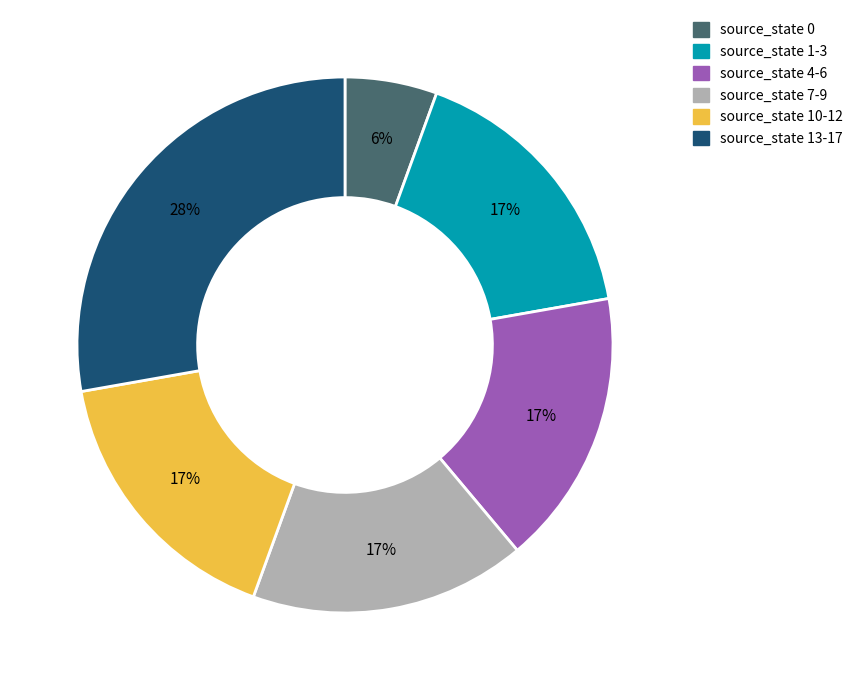

Does source_state 4-6 represent more than half of the total?

No